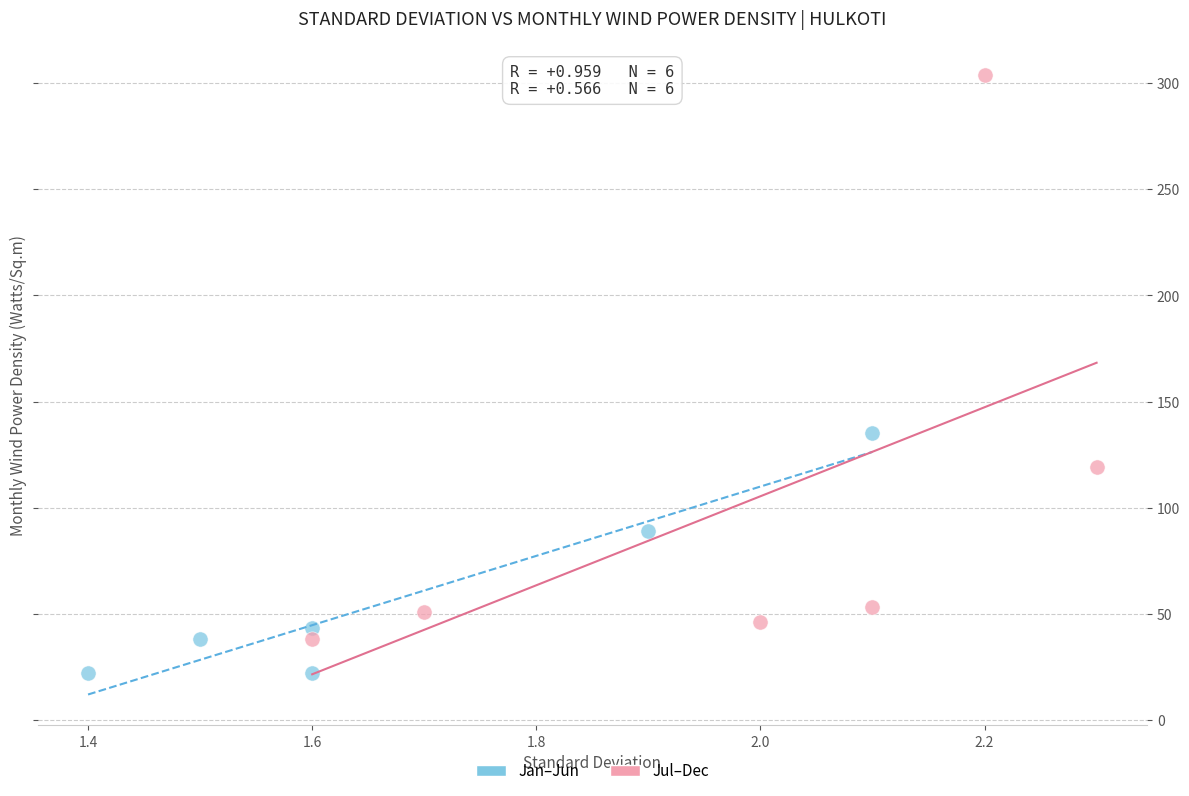

Which series has the widest spread of Y values?

Jul–Dec